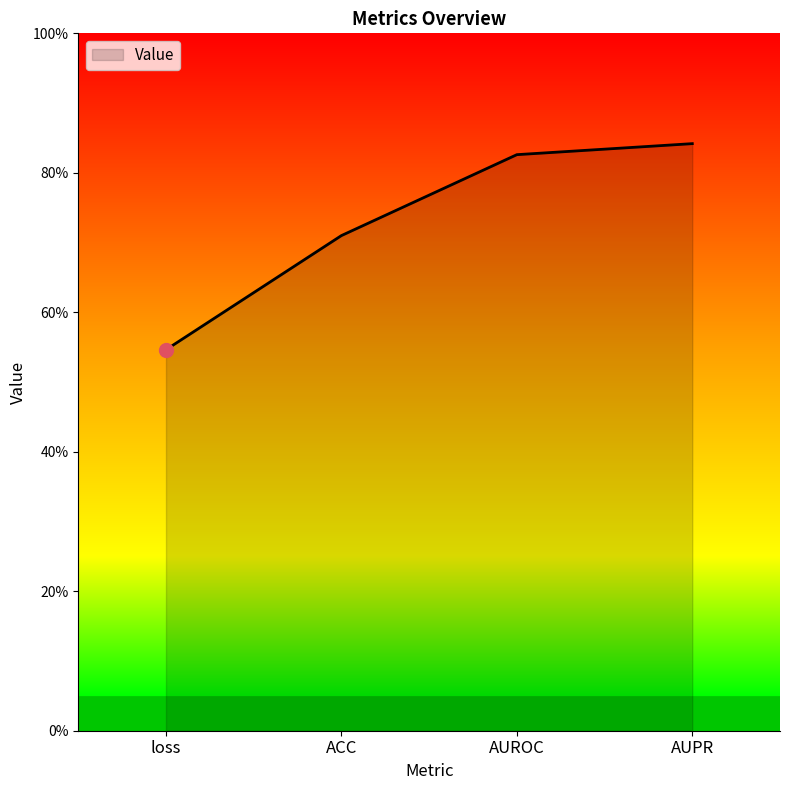

List the labels in order of value, largest first.

AUPR, AUROC, ACC, loss